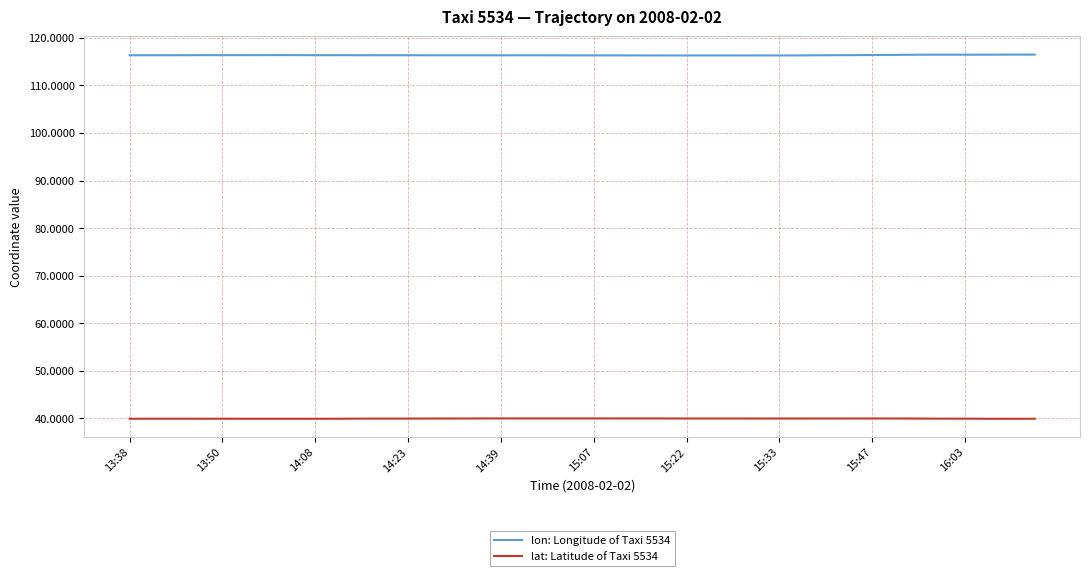

True or false: lon: Longitude of Taxi 5534 and lat: Latitude of Taxi 5534 cross at least once.

False